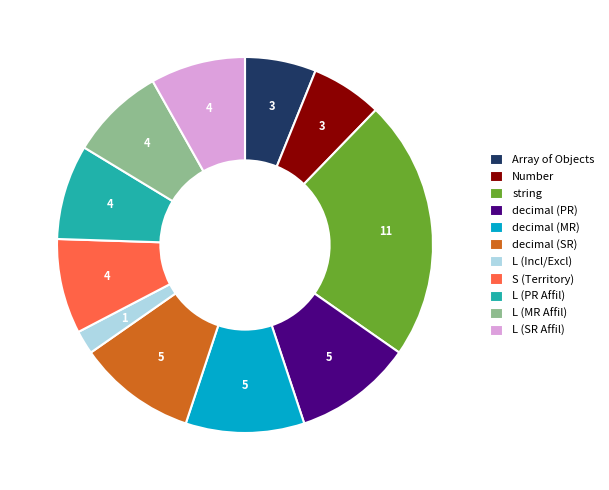

Is Array of Objects the majority of the pie?

No